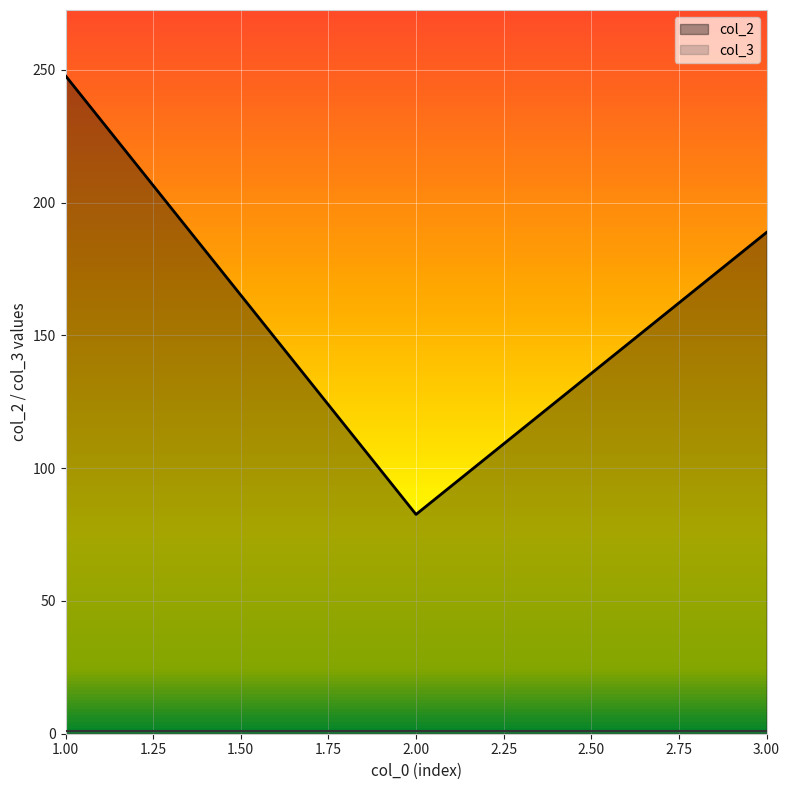

What is the smallest value displayed?

1.0